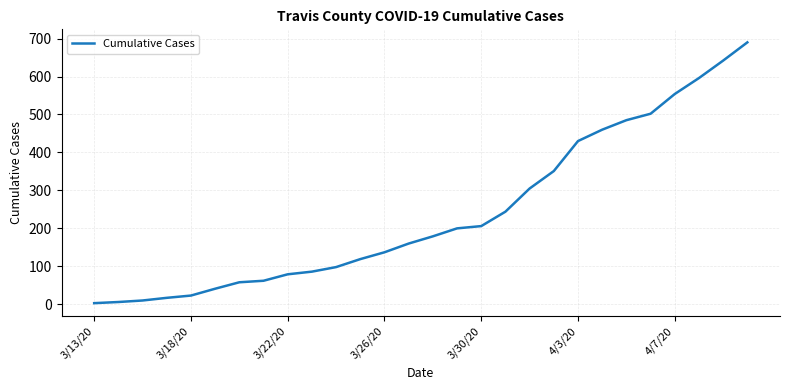

What is the greatest value displayed?

690